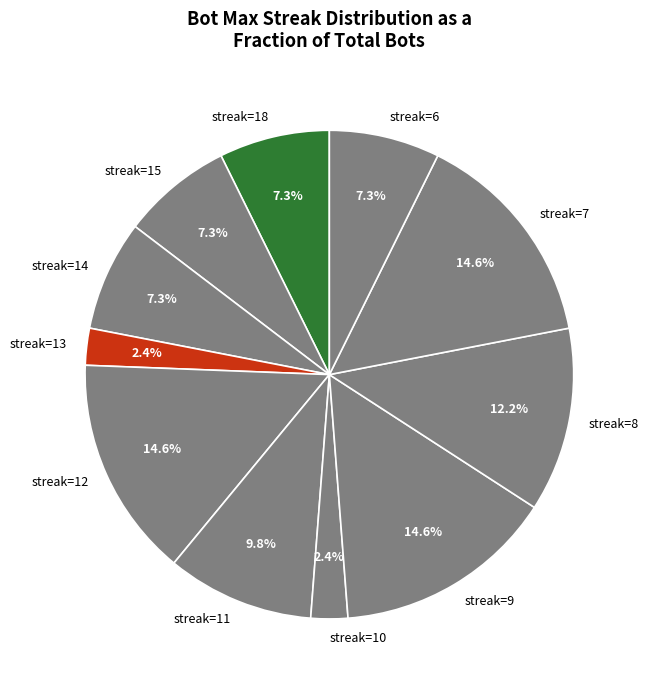

What portion of the pie excludes streak=8?

87.8%